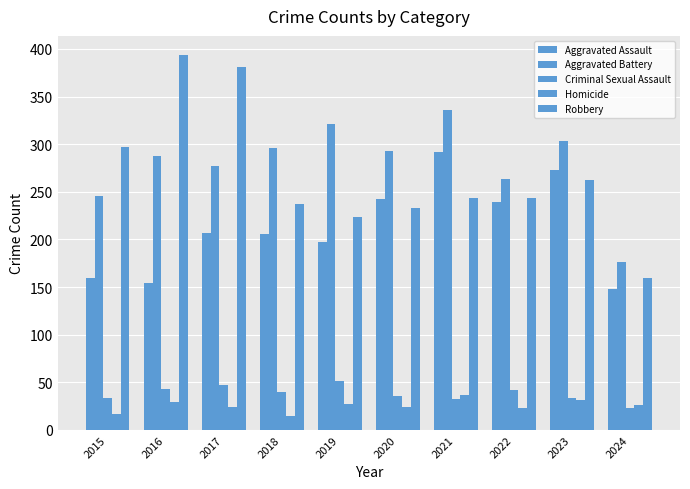

What is the spread (max minus min) of values at 2020?

269